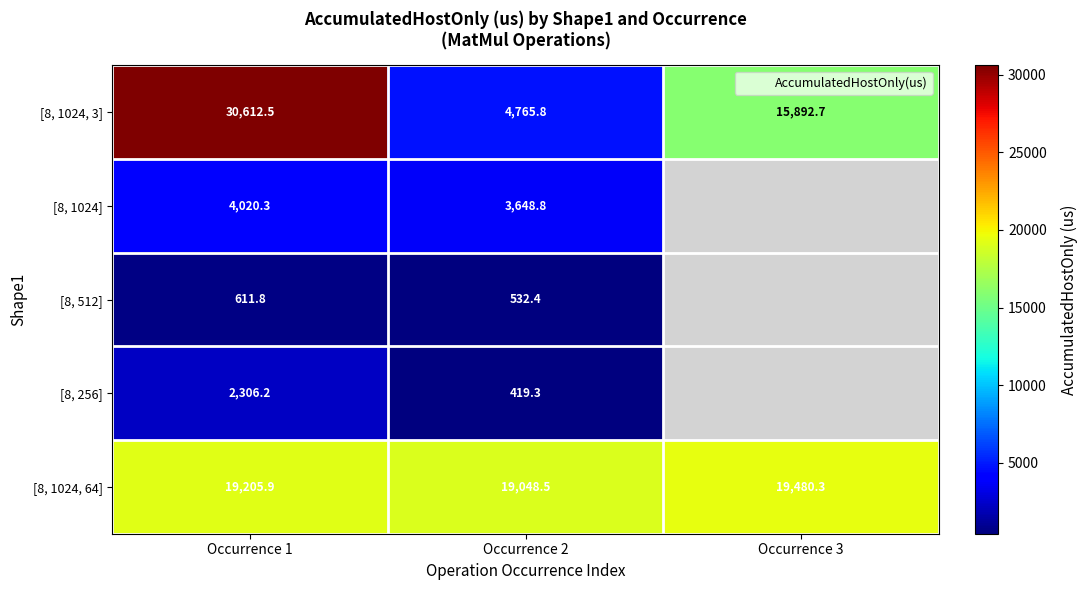

The [8, 1024, 64] series shows 19480.3 at Occurrence 3. True or false?

True